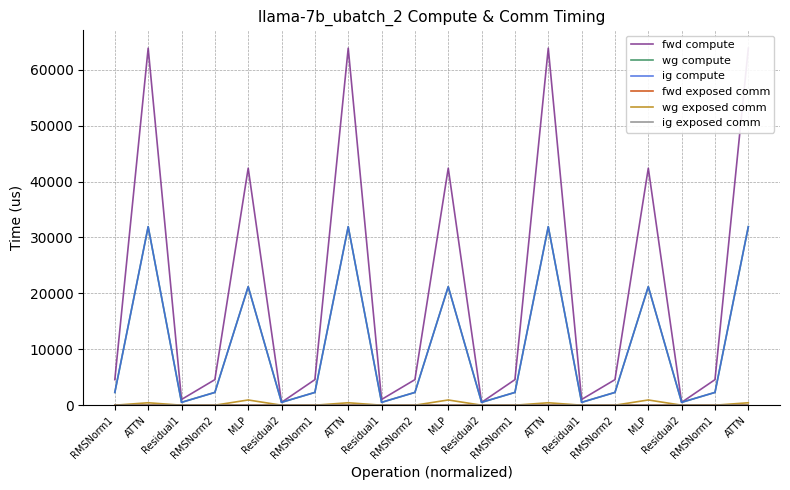

List the series in order of their peak value, lowest first.

fwd exposed comm, ig exposed comm, wg exposed comm, wg compute, ig compute, fwd compute